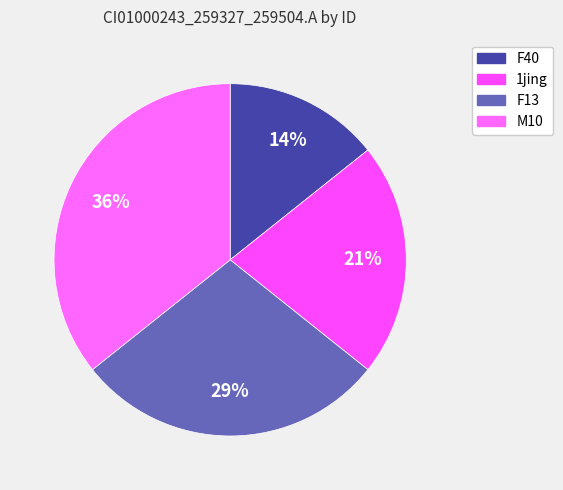

How many slices are in this pie chart?

4